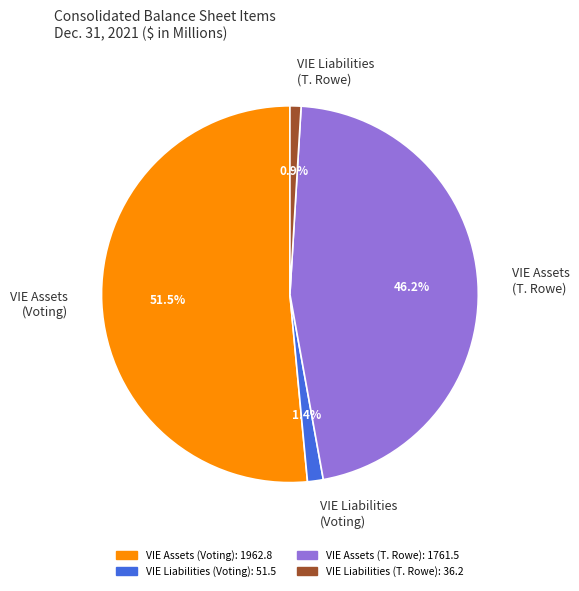

Which category has the biggest portion of the pie?

VIE Assets (Voting)